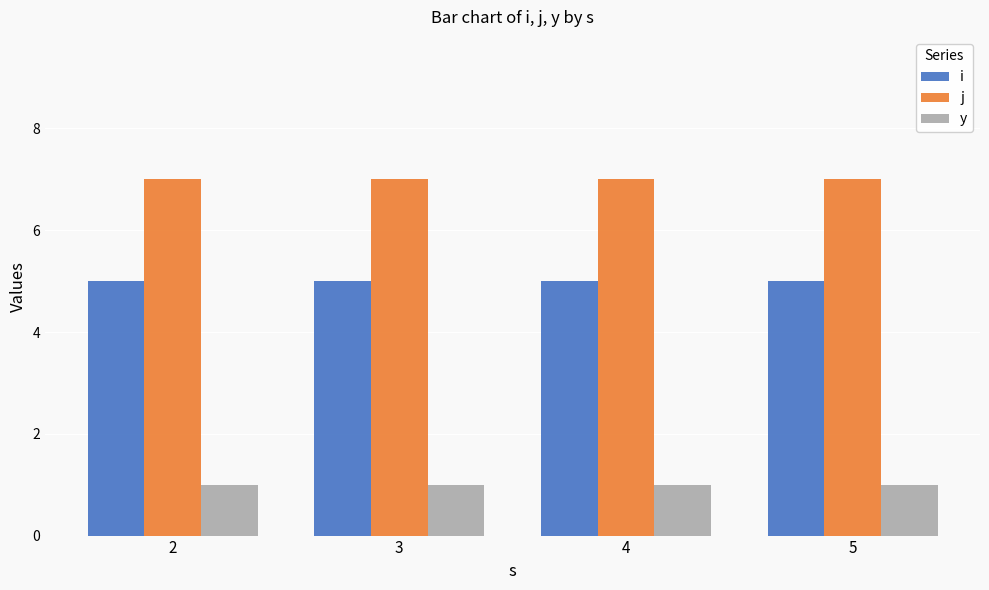

Rank the series by their maximum value, from lowest to highest.

y, i, j